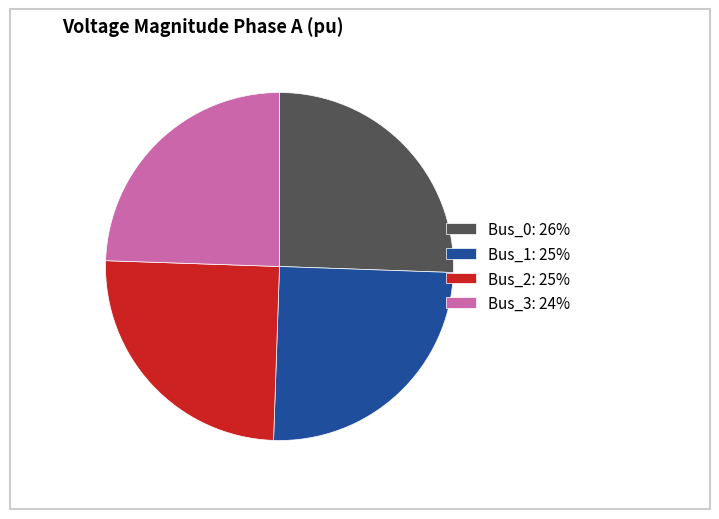

What is the largest slice in the pie chart?

Bus_0